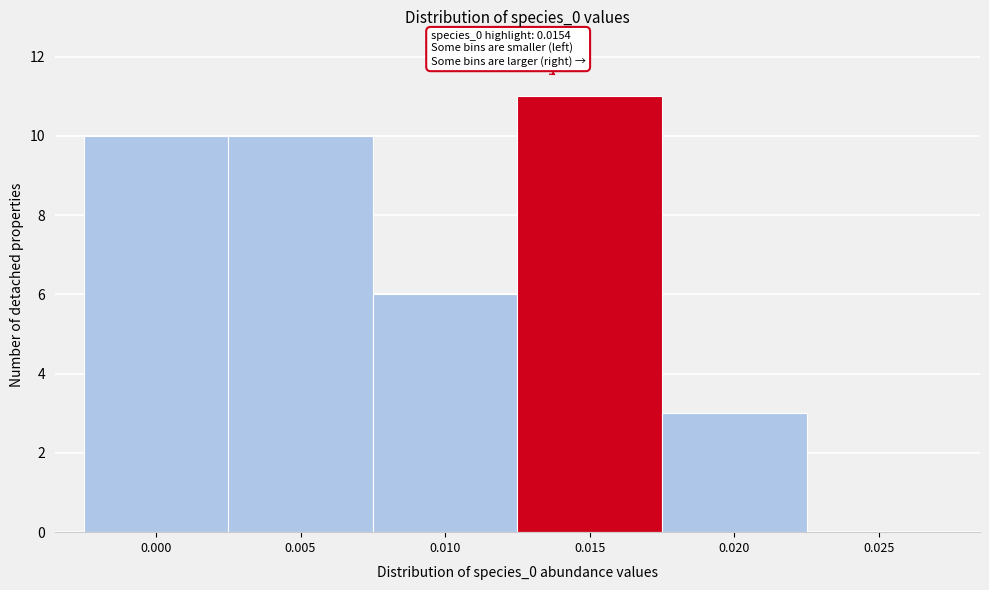

Reading left to right, extract all data points from this chart.

0.000=10	0.005=10	0.010=6	0.015=11	0.020=3	0.025=0